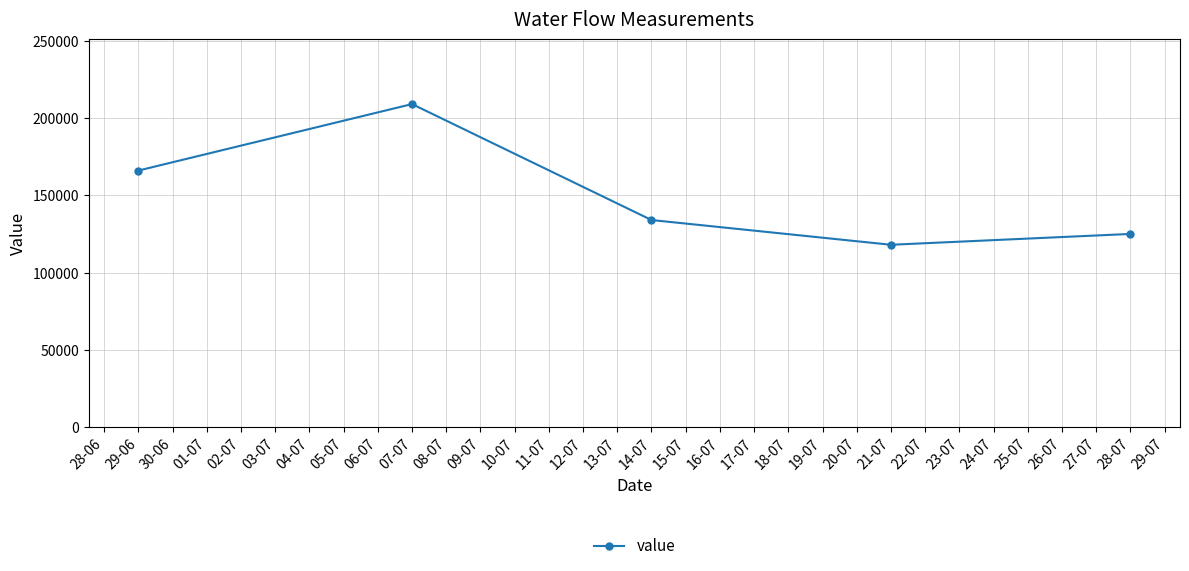

Is it true that the value at 29-06 is 166000?

True